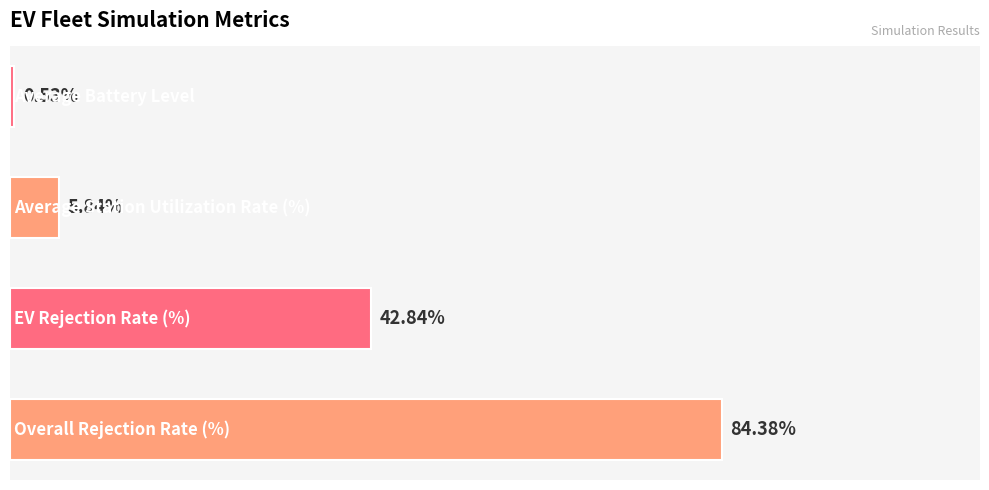

Does the chart contain stacked bars?

No